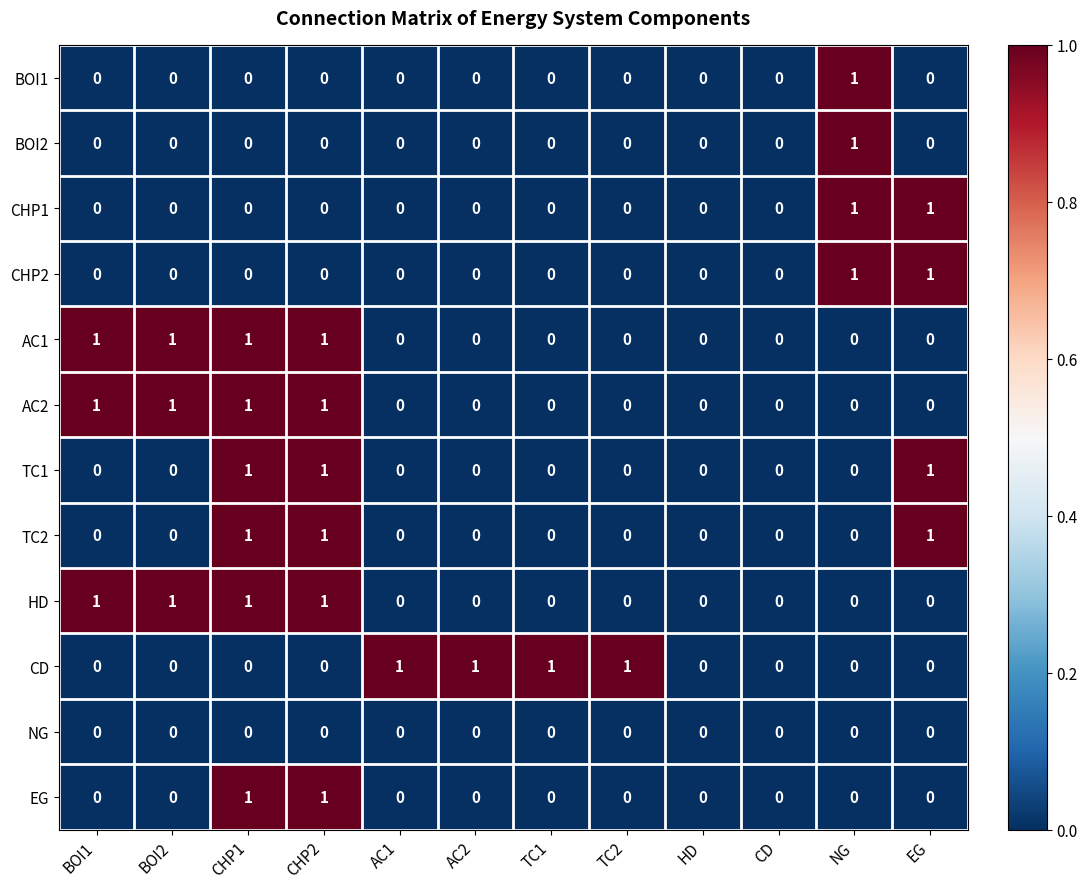

Is it true that TC2 equals 1 at CHP1?

True